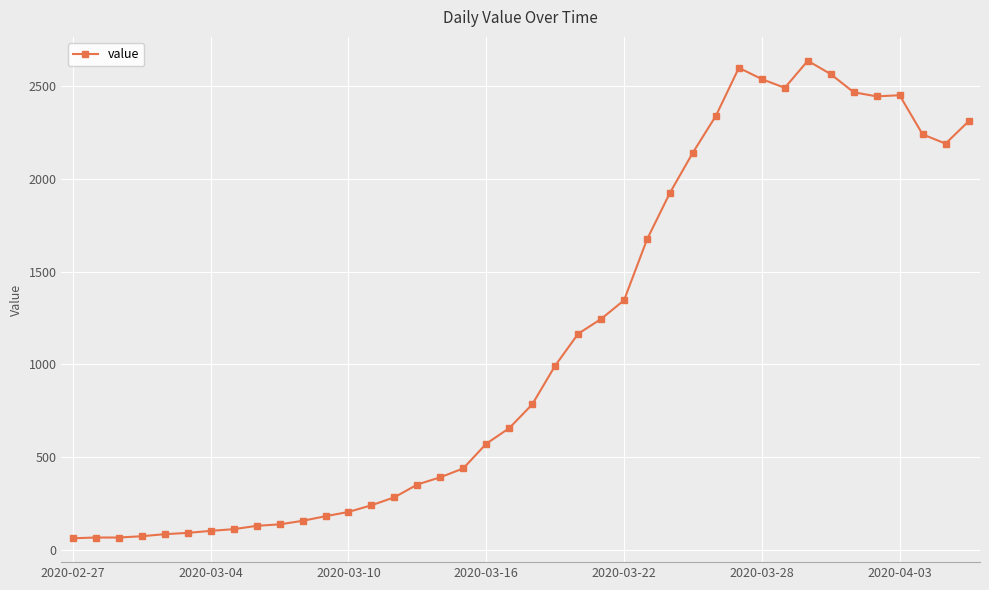

True or false: there are more than 0 points higher than both neighbors.

True